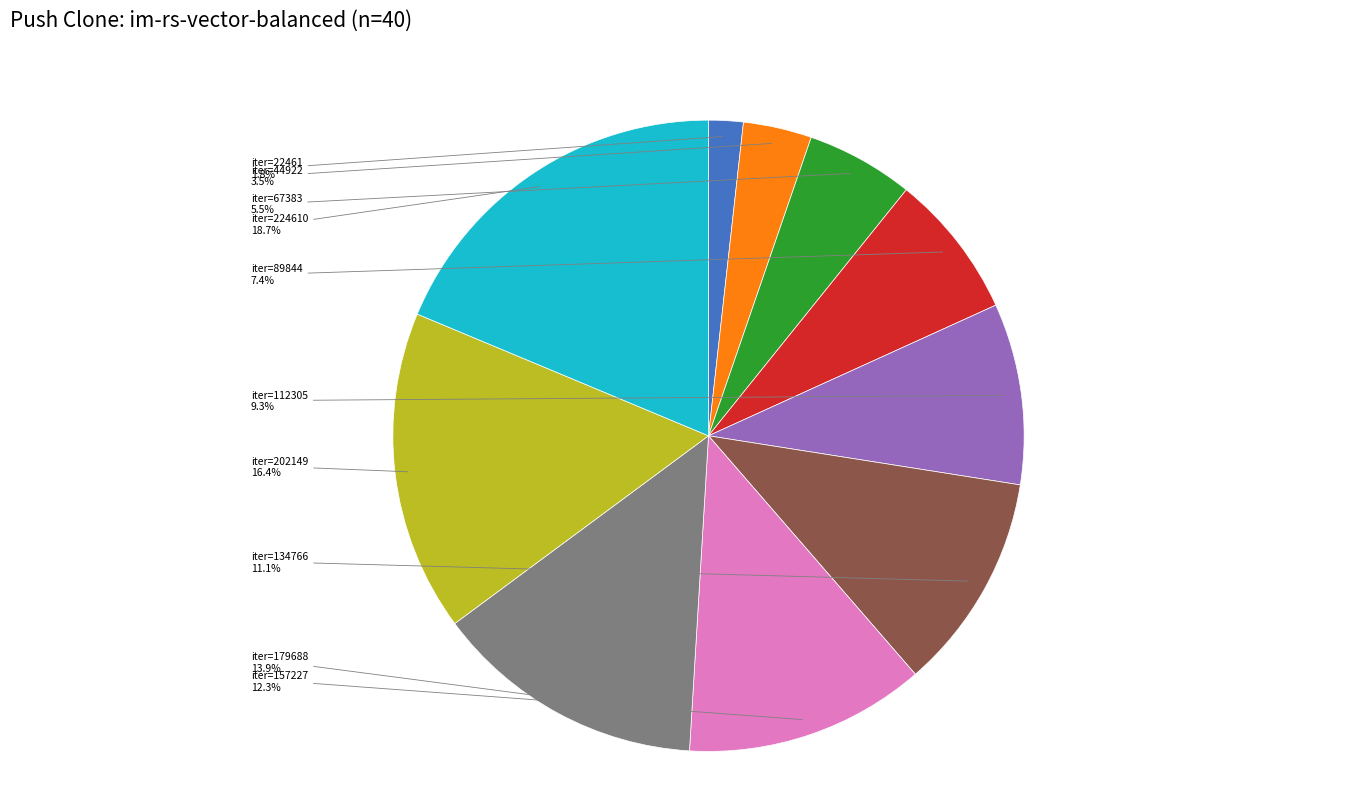

Is iter=202149 the majority of the pie?

No